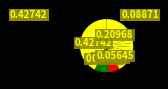

How many segments does this pie chart have?

10